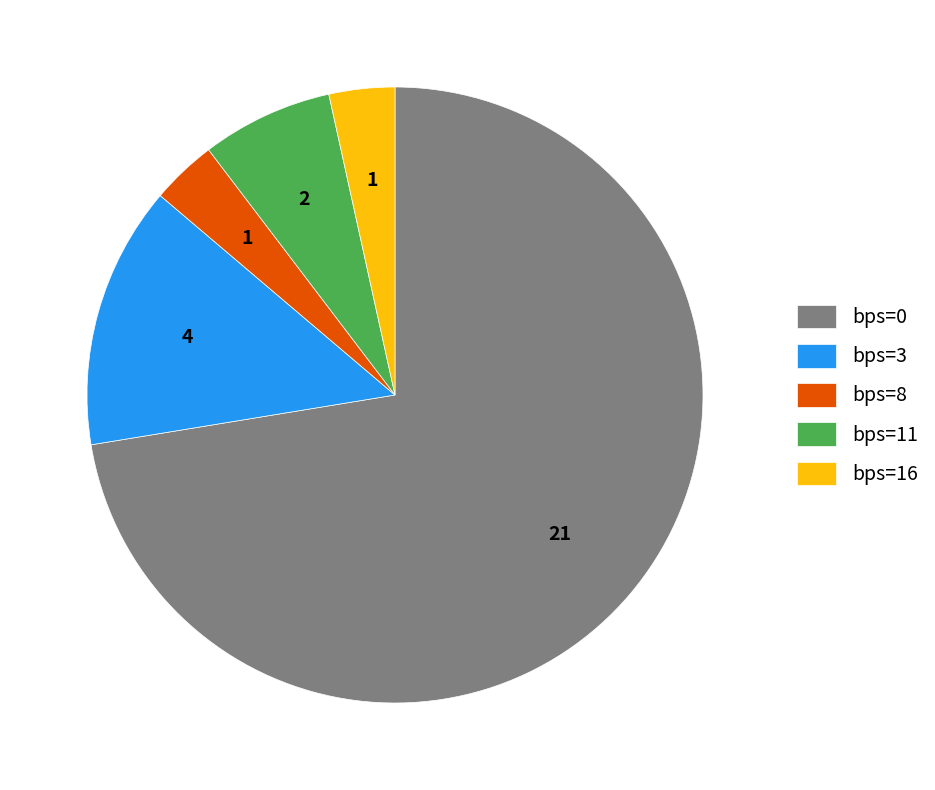

Is there any slice that represents more than half of the pie?

Yes